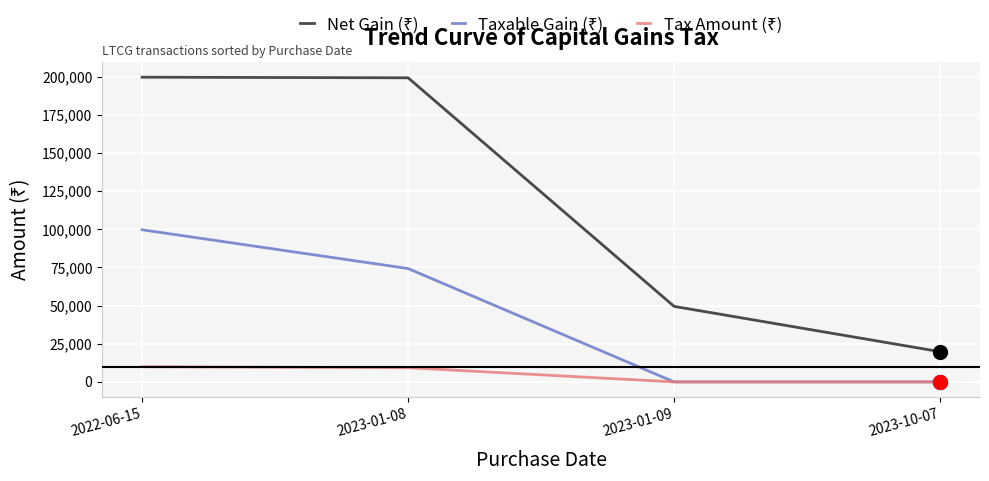

What is the spread (max minus min) of values at 2023-10-07?

19800.0